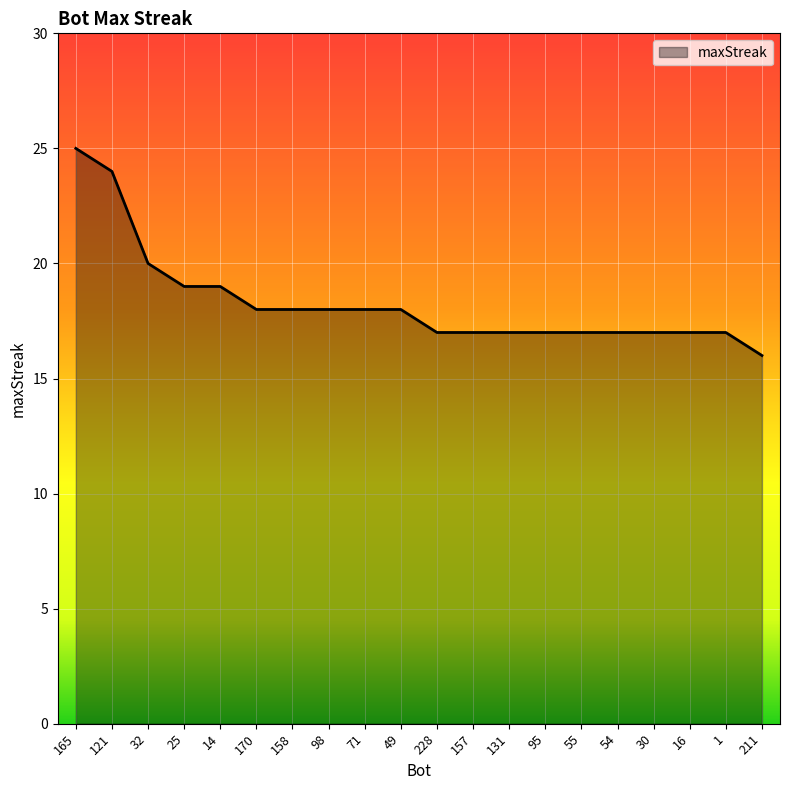

How many distinct data groups are displayed?

1